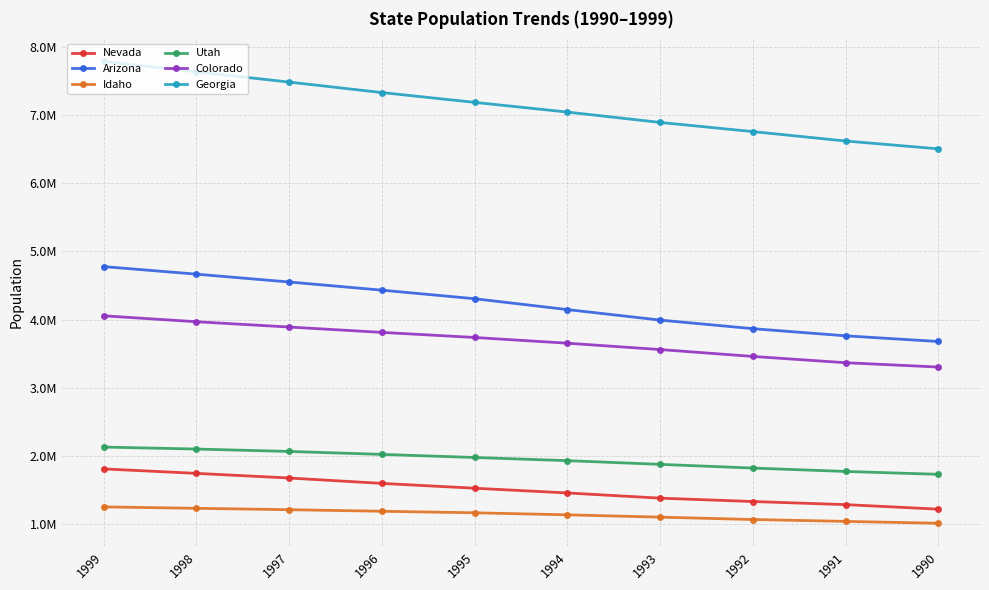

Does the chart have visible grid lines?

Yes